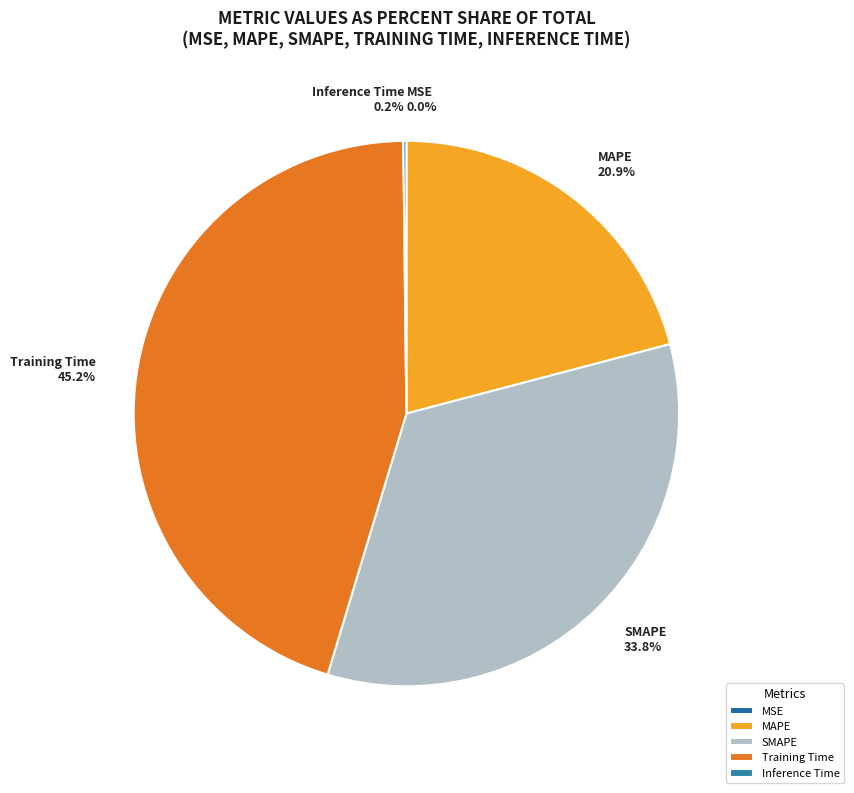

What is the largest slice in the pie chart?

Training Time